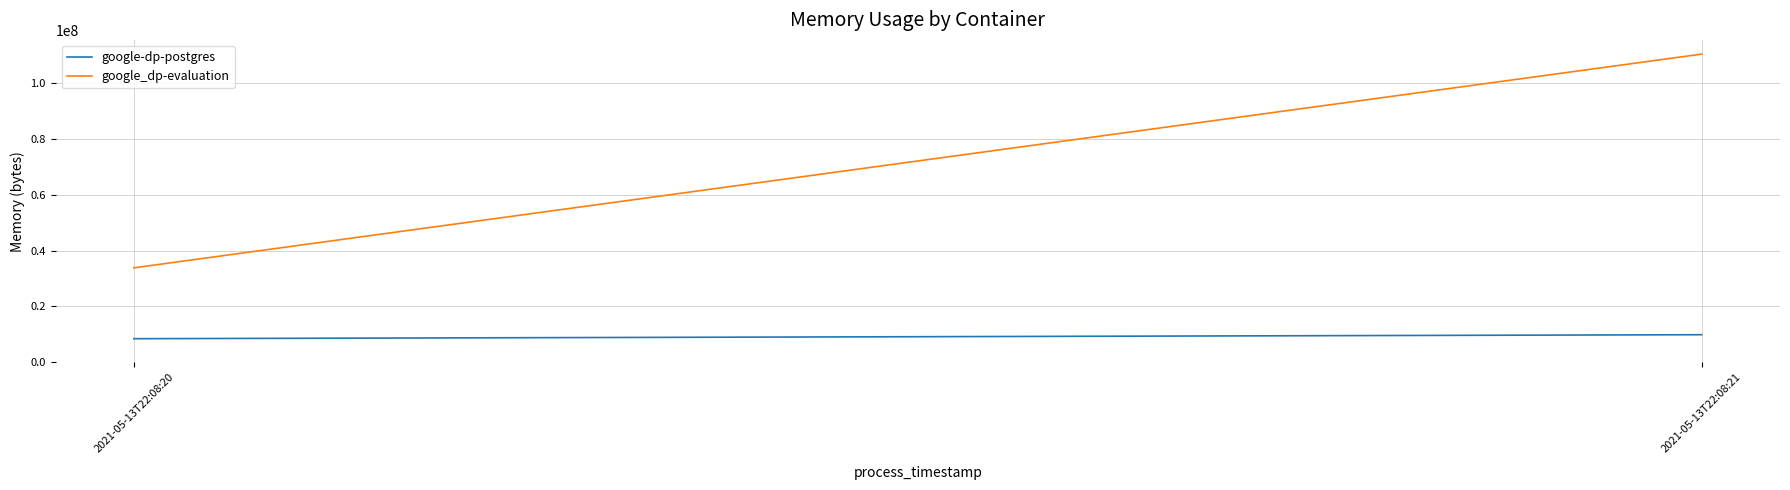

Which has a higher value, 2021-05-13T22:08:20 or 2021-05-13T22:08:21?

2021-05-13T22:08:21